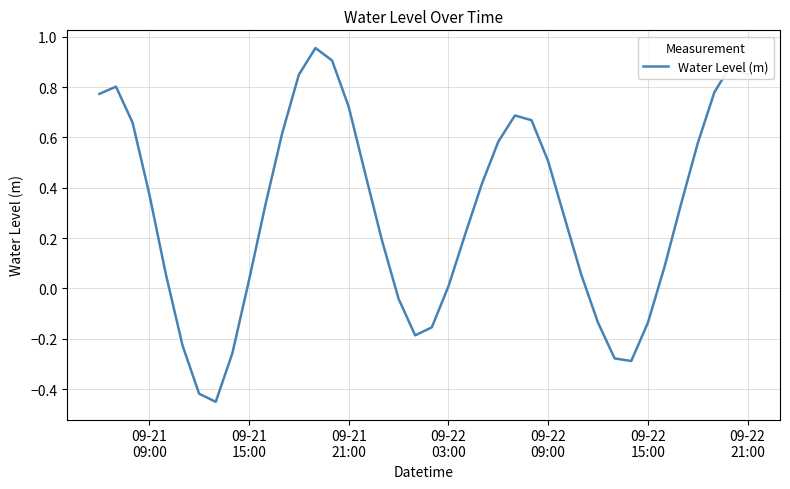

How many interior local peaks (higher than both neighbors) does the data have?

4